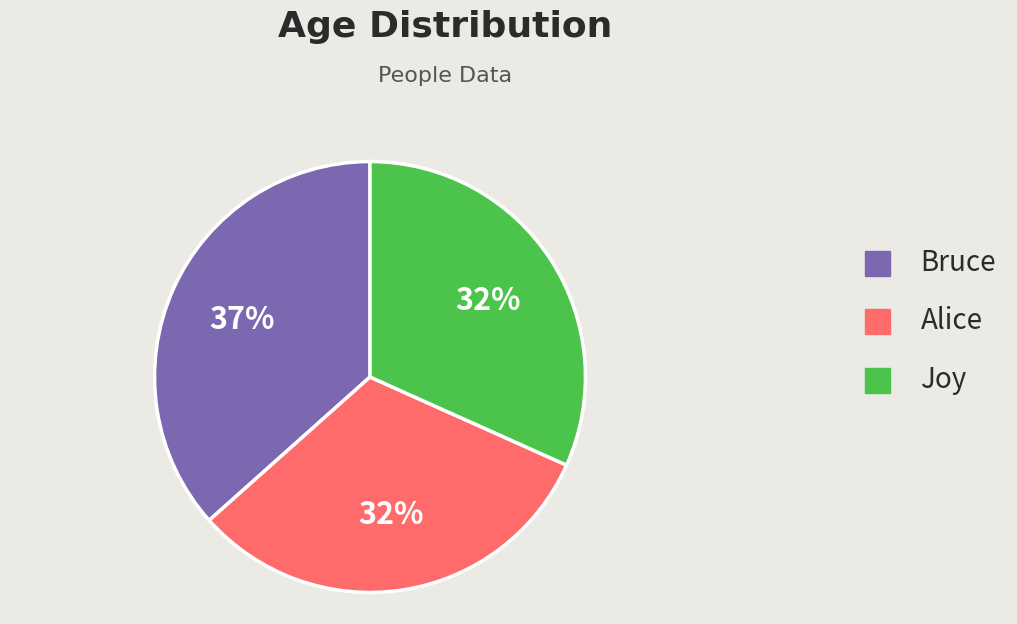

Which category has the biggest portion of the pie?

Bruce